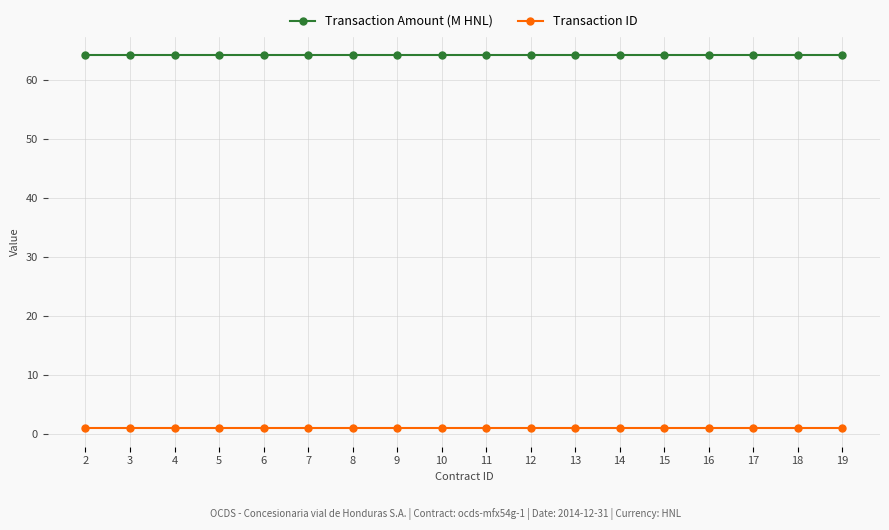

Is the value of Transaction ID at 18 greater than the value of Transaction Amount (M HNL) at 8?

No